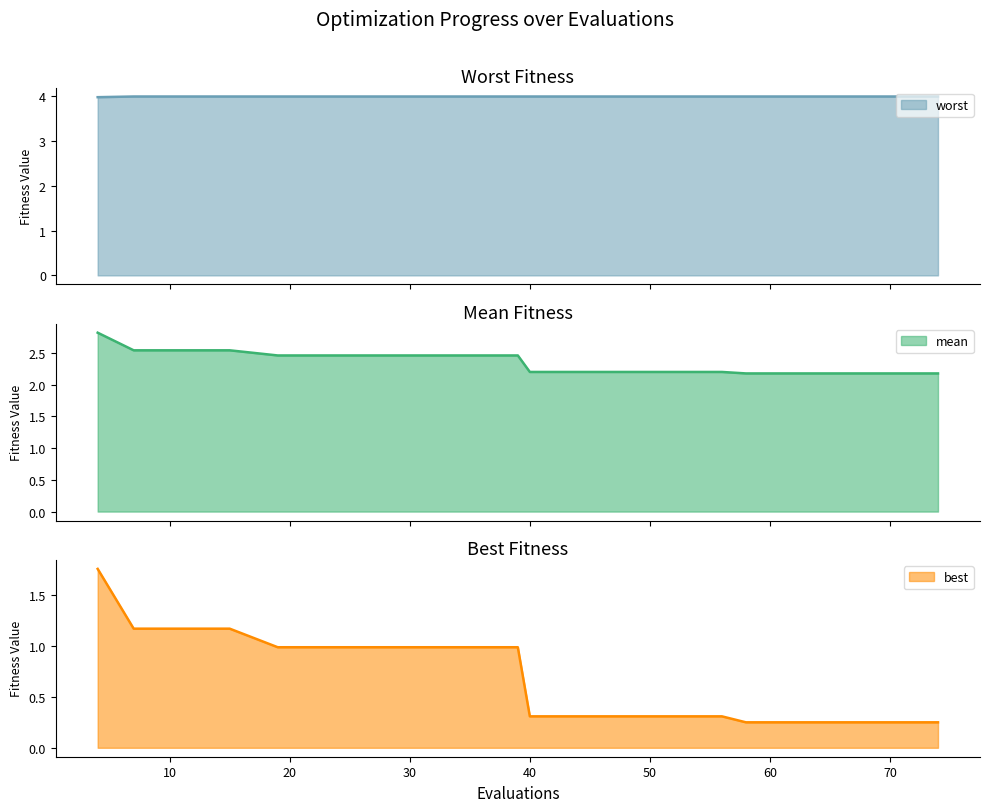

What is the minimum value for worst?

4.0